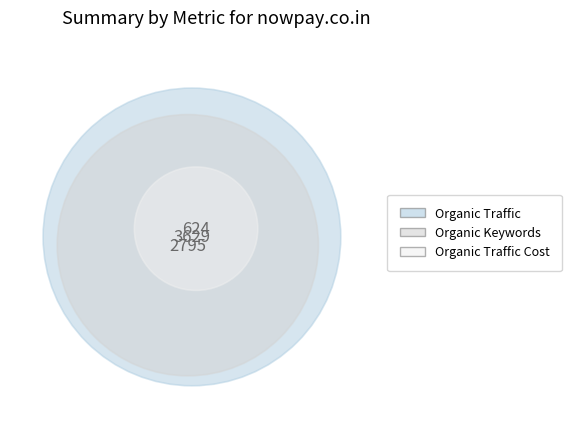

Which category has the biggest portion of the pie?

Organic Traffic